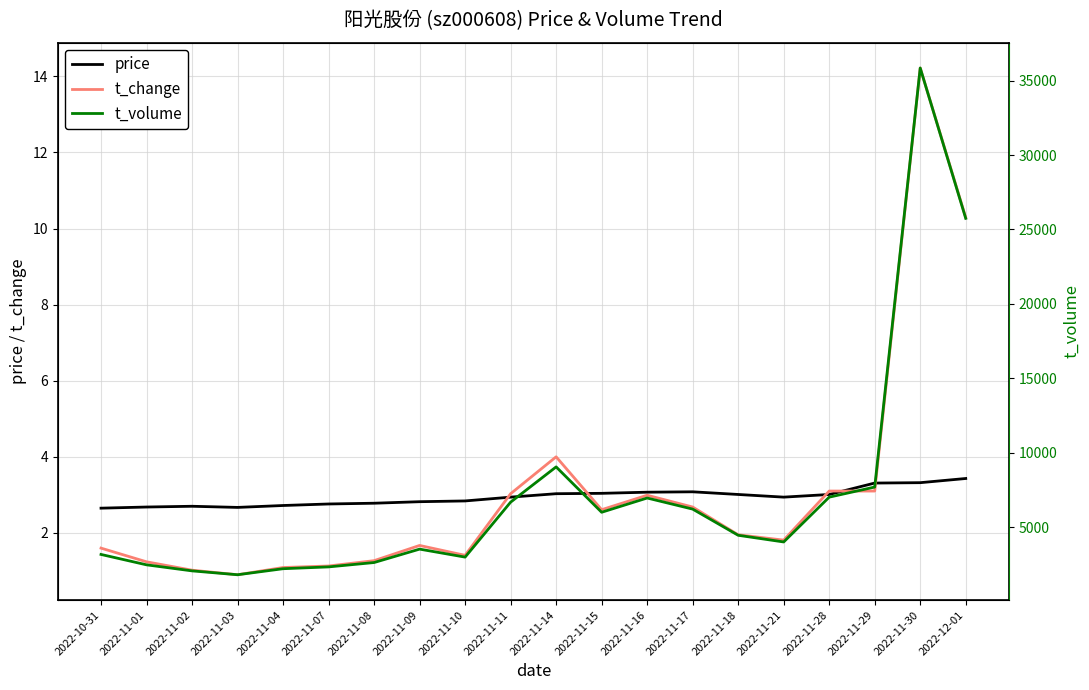

List the labels in order of t_volume value, smallest first.

2022-11-03, 2022-11-02, 2022-11-04, 2022-11-07, 2022-11-01, 2022-11-08, 2022-11-10, 2022-10-31, 2022-11-09, 2022-11-21, 2022-11-18, 2022-11-15, 2022-11-17, 2022-11-11, 2022-11-16, 2022-11-28, 2022-11-29, 2022-11-14, 2022-12-01, 2022-11-30